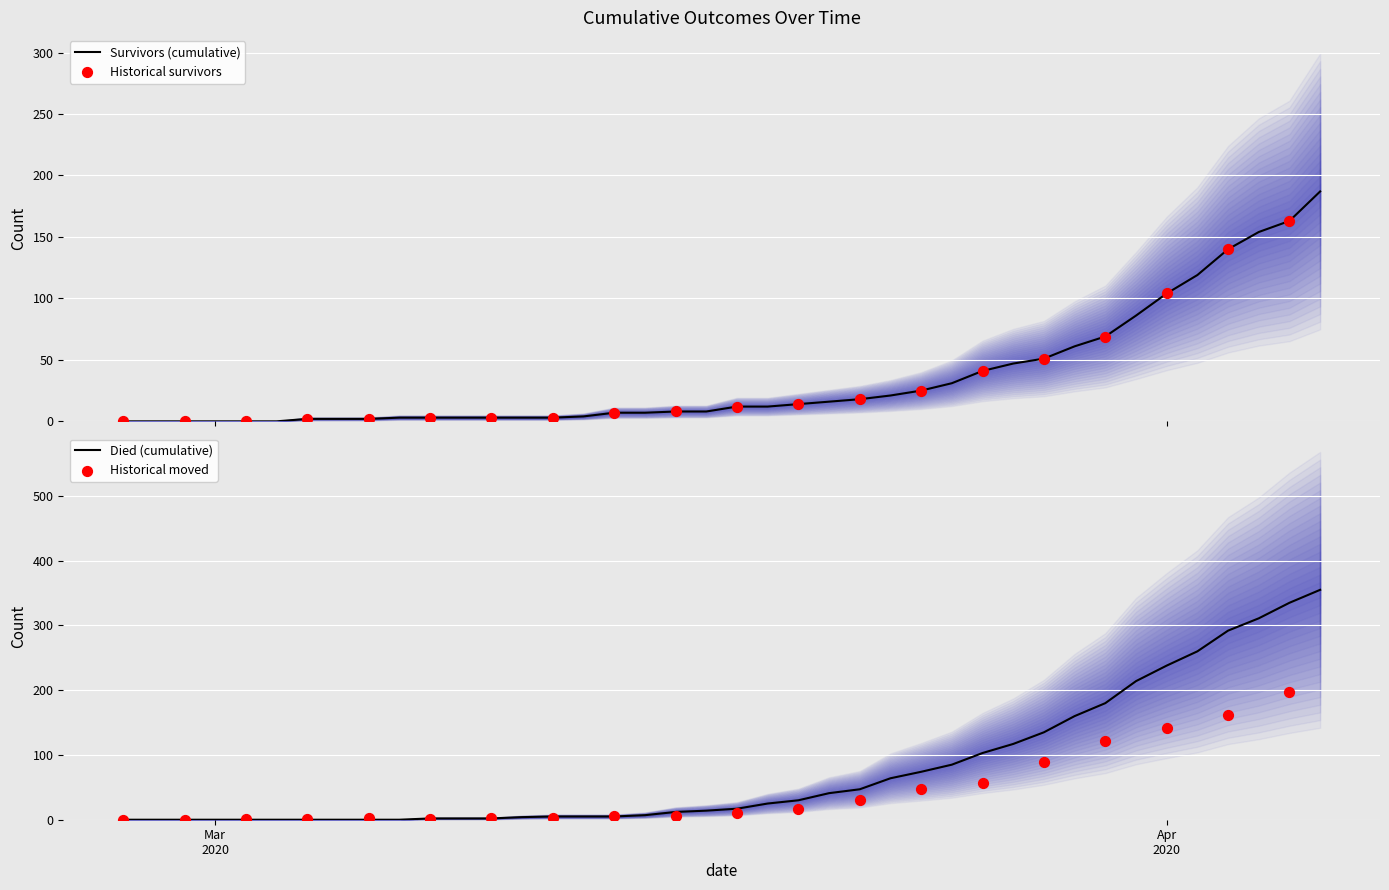

At which category is the sum across all series the highest?

2020-04-06